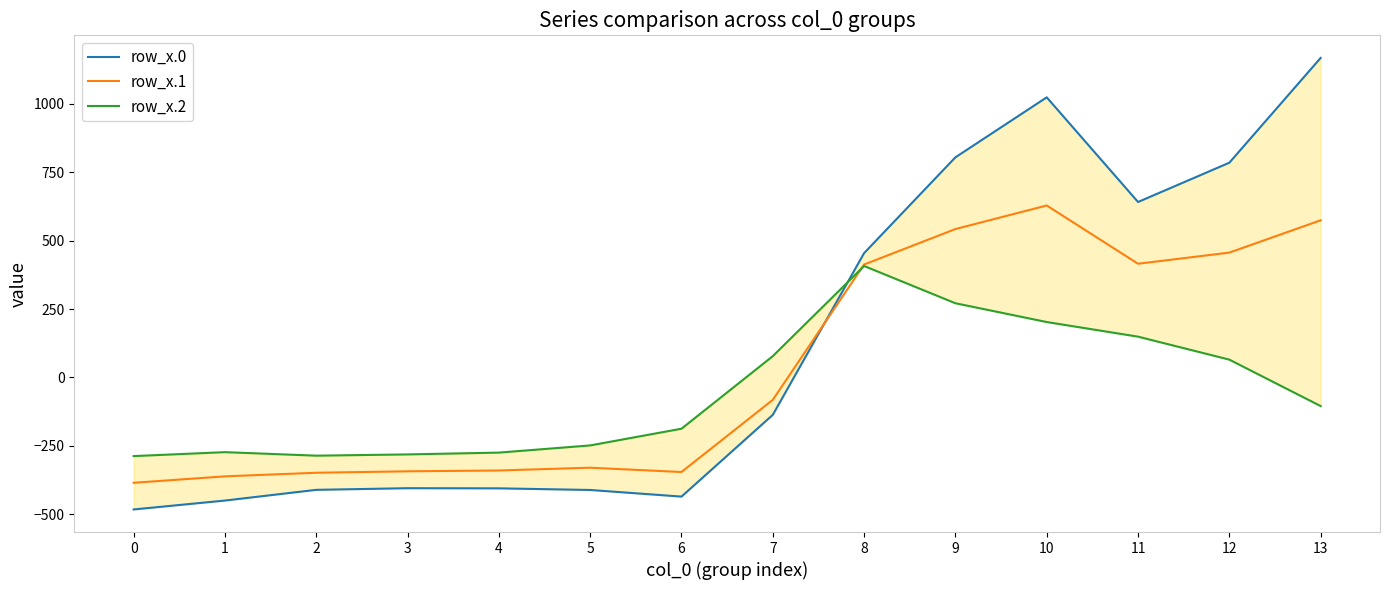

How many values in the row_x.2 series exceed -104?

6